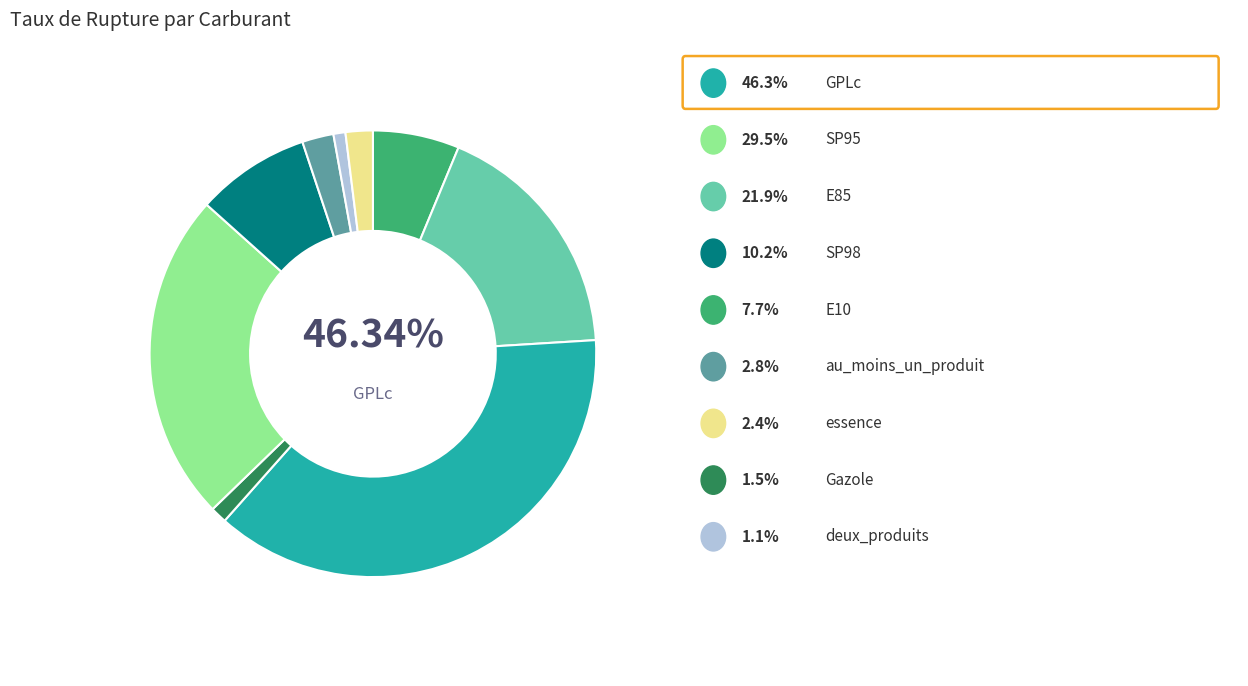

To the nearest percent, what is the difference between the largest and smallest slice percentages?

37%